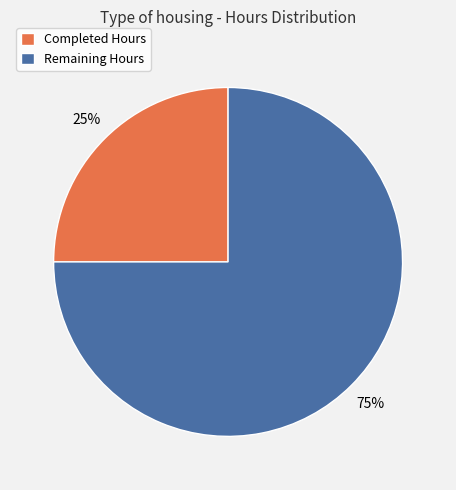

True or false: Completed Hours accounts for 25% of the total.

True